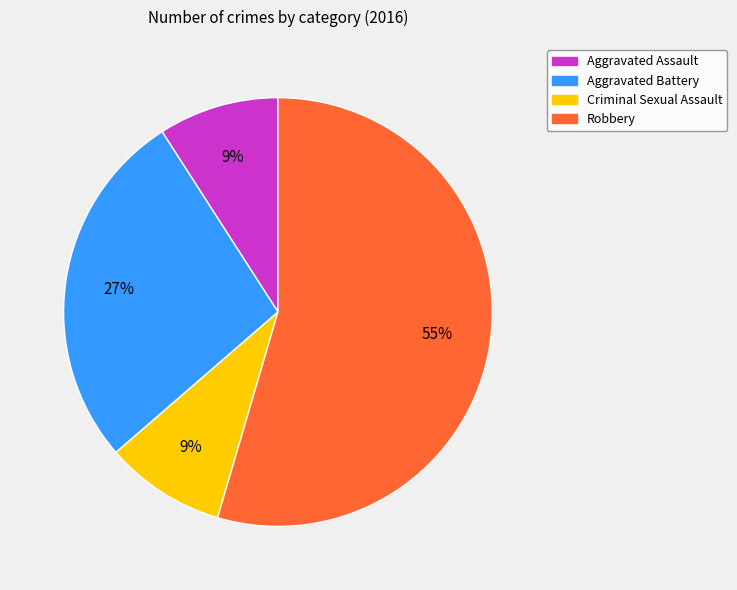

To the nearest percent, what is the average slice percentage?

25%